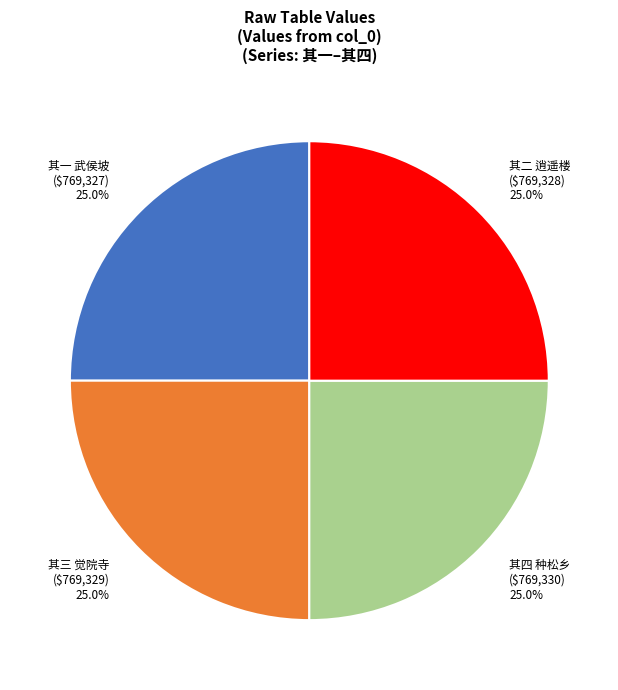

Does any single category account for the majority?

No